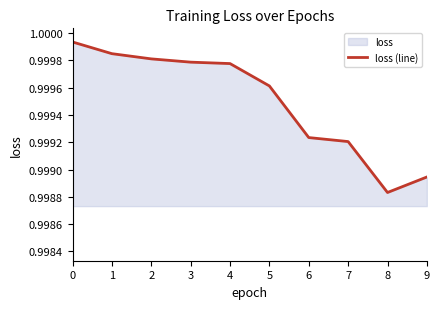

Which has a higher value, 9 or 7?

7